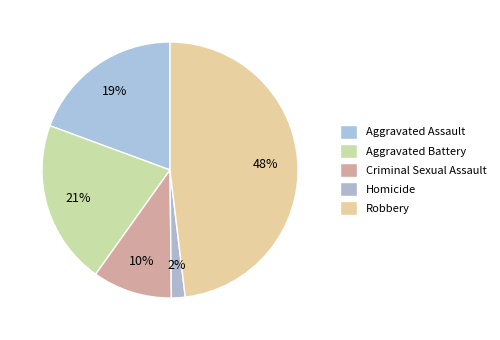

Which slice is the smallest?

Homicide